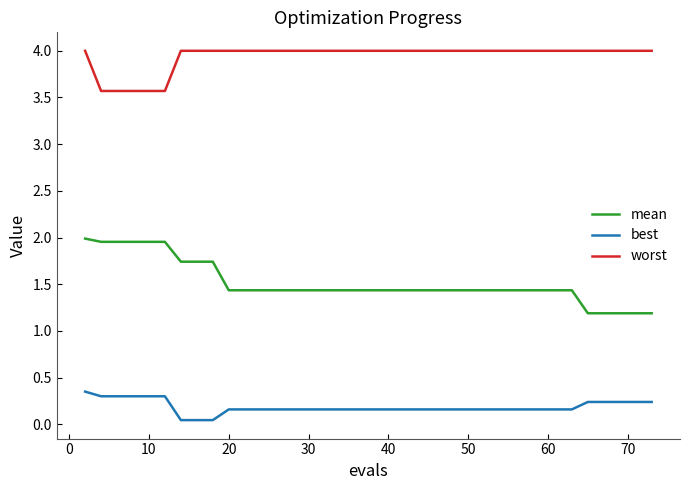

True or false: best and worst cross at least once.

False